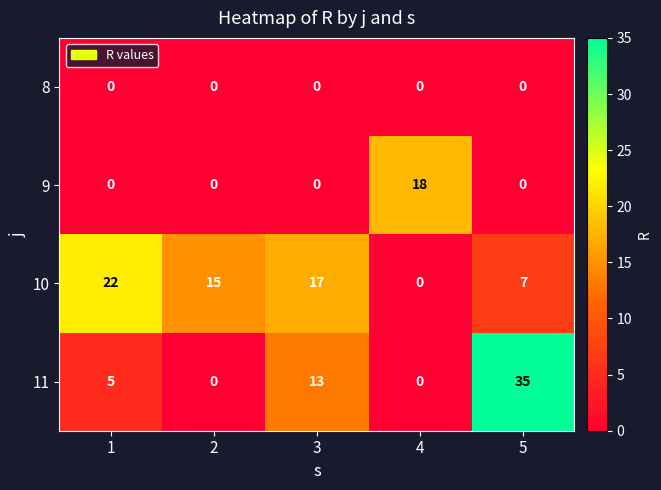

What is the total value across all series at 5?

42